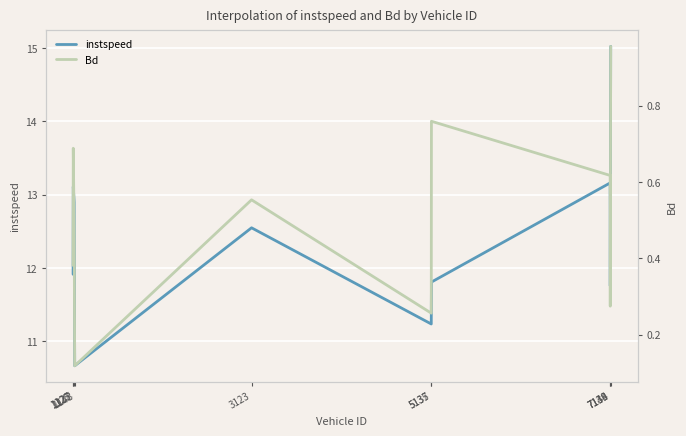

True or false: instspeed and Bd cross at least once.

False